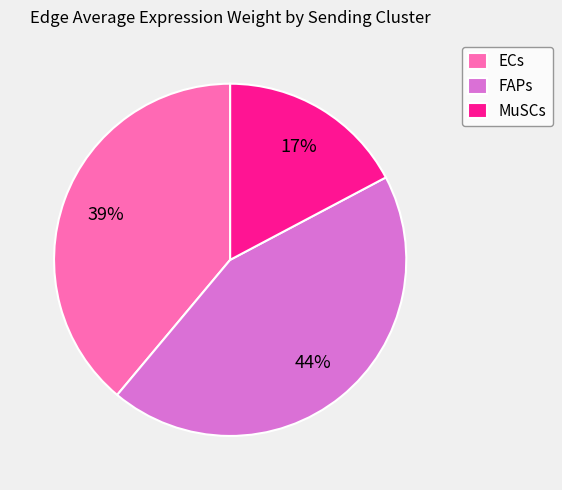

Approximately how many times larger is the value at ECs compared to MuSCs?

2.3